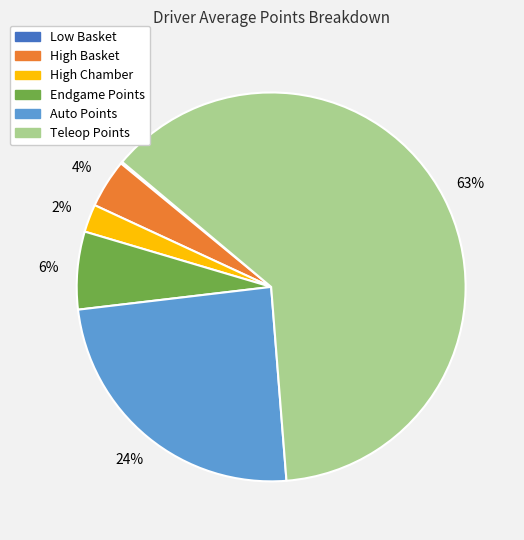

To the nearest percent, what is the average slice percentage?

17%